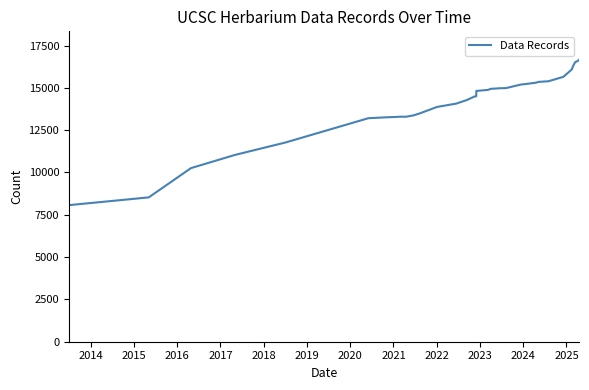

What is the difference between the maximum and minimum values?

8601